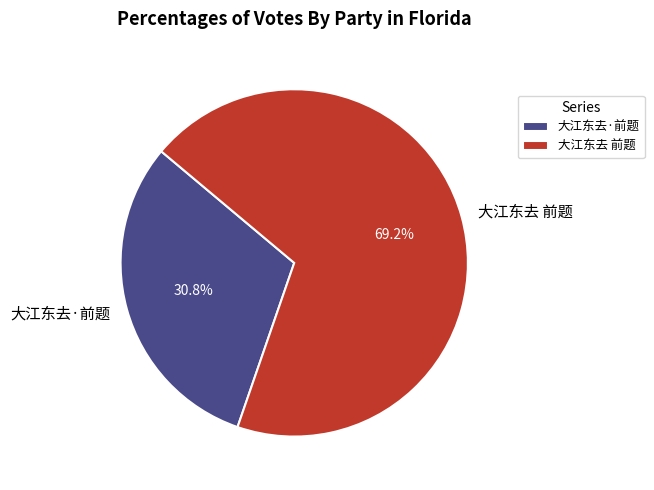

How many slices are in this pie chart?

2